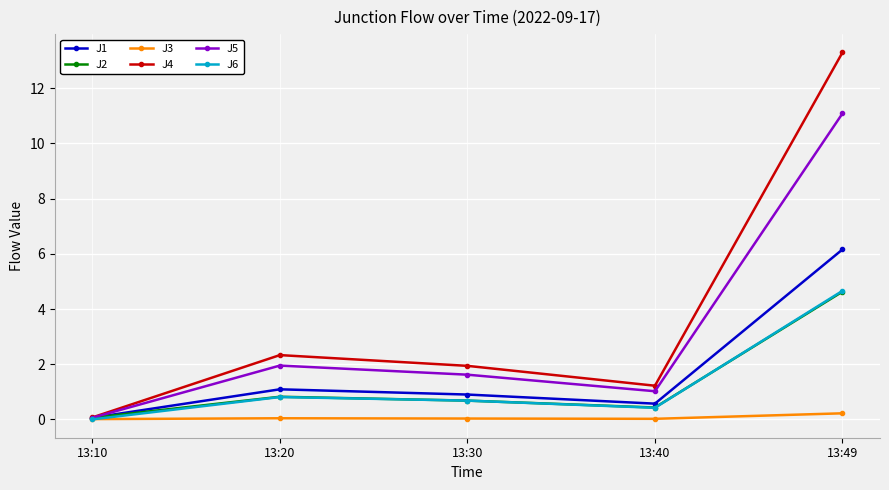

What is the total value across all series at 13:49?

40.1